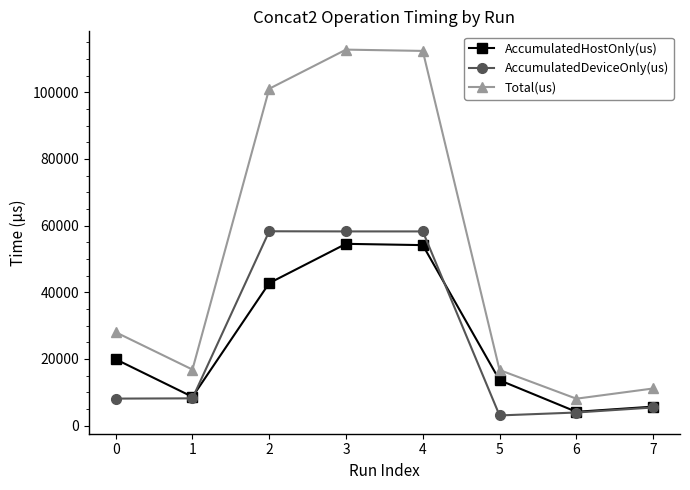

What is the minimum value for AccumulatedDeviceOnly(us)?

3058.3